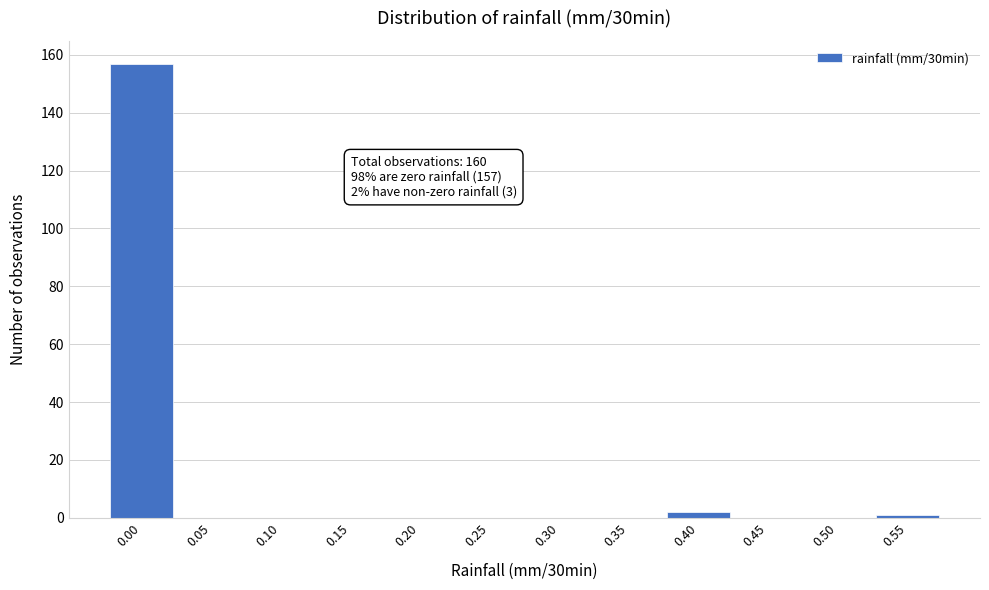

Reading left to right, list all the values displayed in this chart.

0.00=157	0.05=0	0.10=0	0.15=0	0.20=0	0.25=0	0.30=0	0.35=0	0.40=2	0.45=0	0.50=0	0.55=1